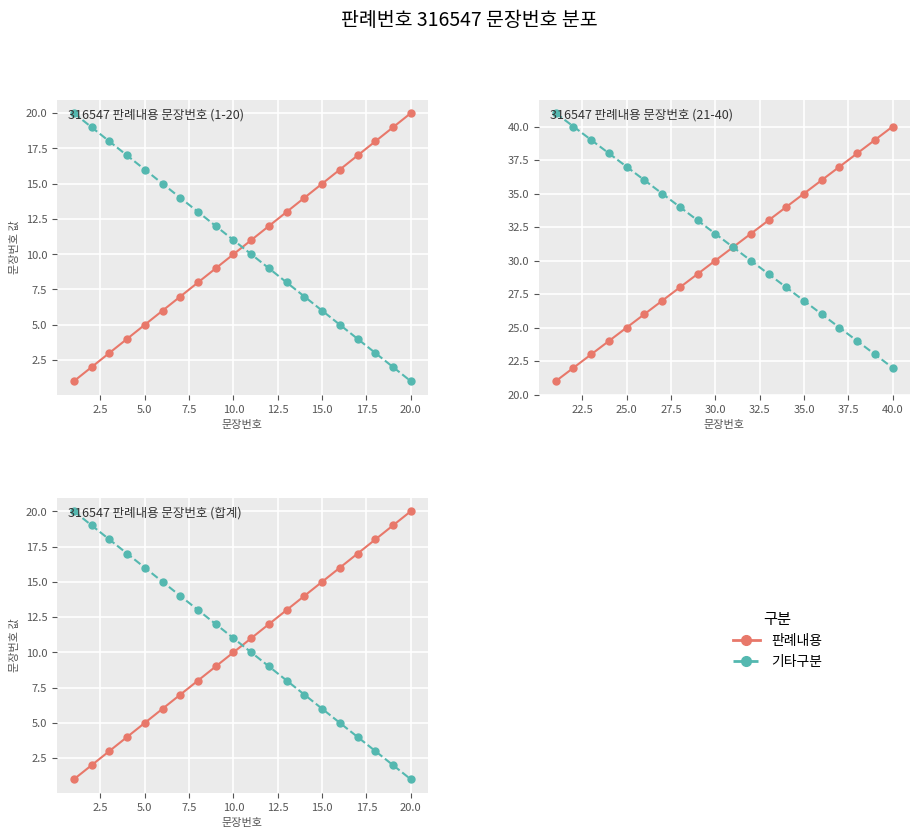

True or false: 판례내용 has more than 0 interior local peaks.

False